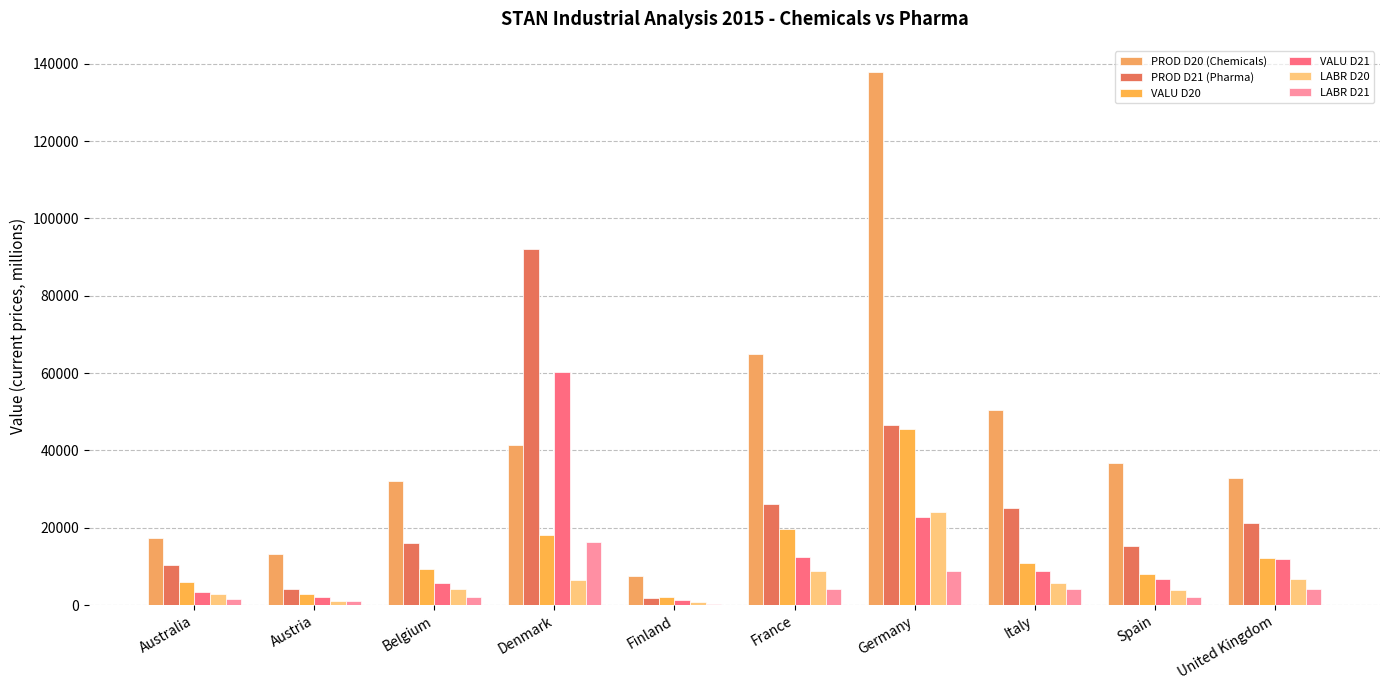

At which category does the chart reach its peak across all series?

Germany